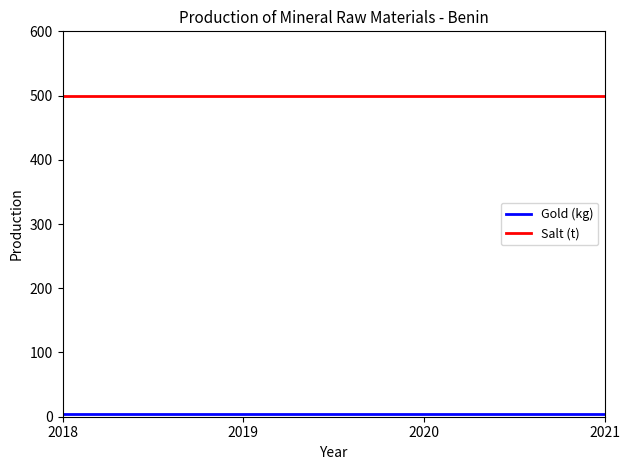

What is the greatest value displayed?

500